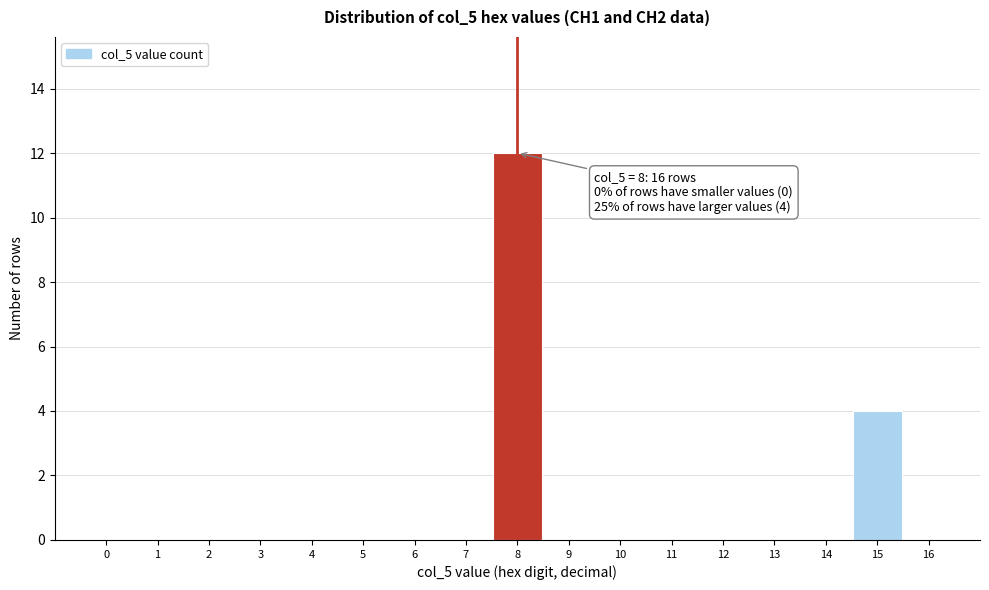

Over which range of the x-axis is the bar tallest?

7.5 to 8.5